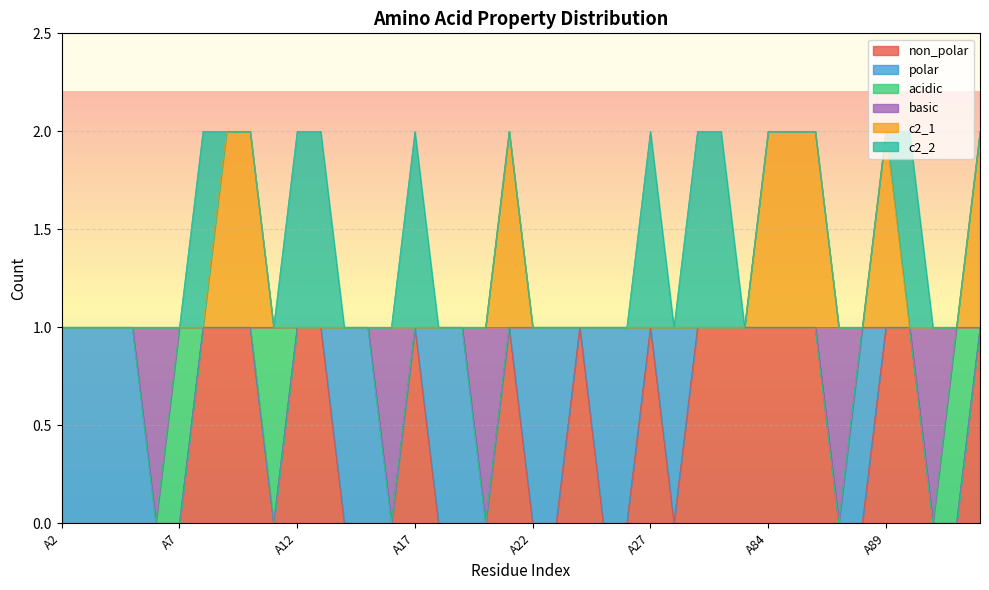

The non_polar series shows 1 at A13. True or false?

False